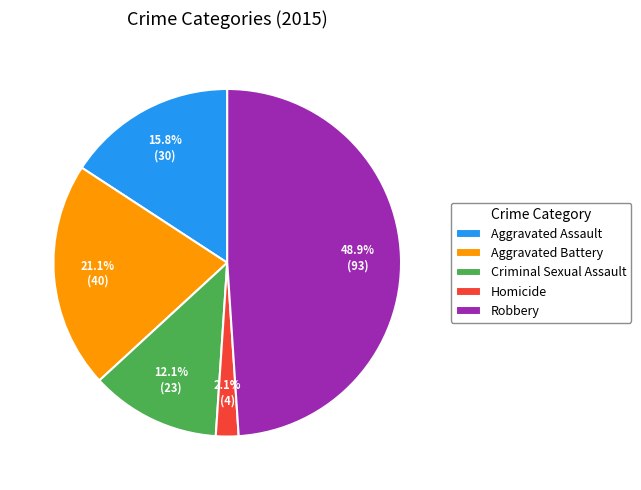

To the nearest percent, what portion does Robbery represent?

49%